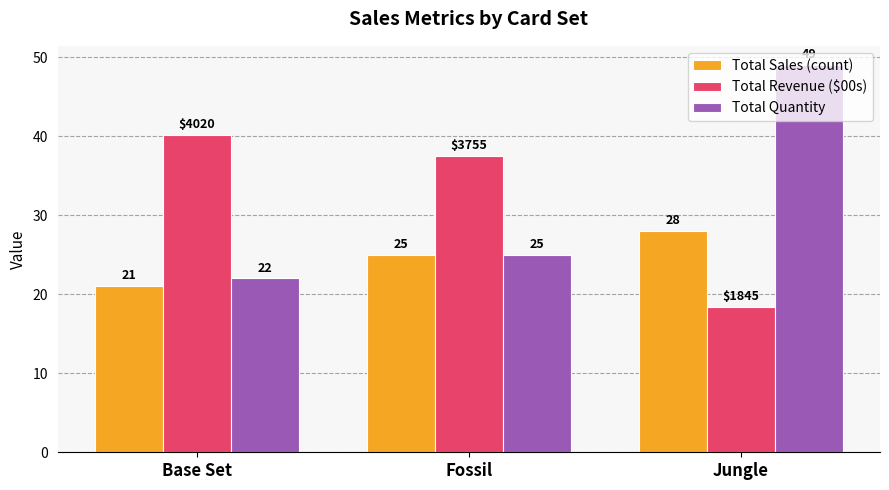

What is the approximate value of Total Sales (count) at Jungle?

28.0